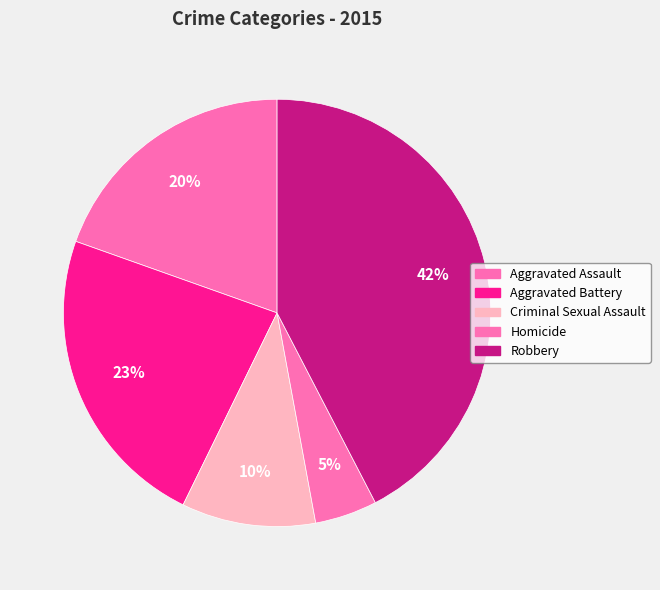

What portion of the pie excludes Aggravated Assault?

80.4%